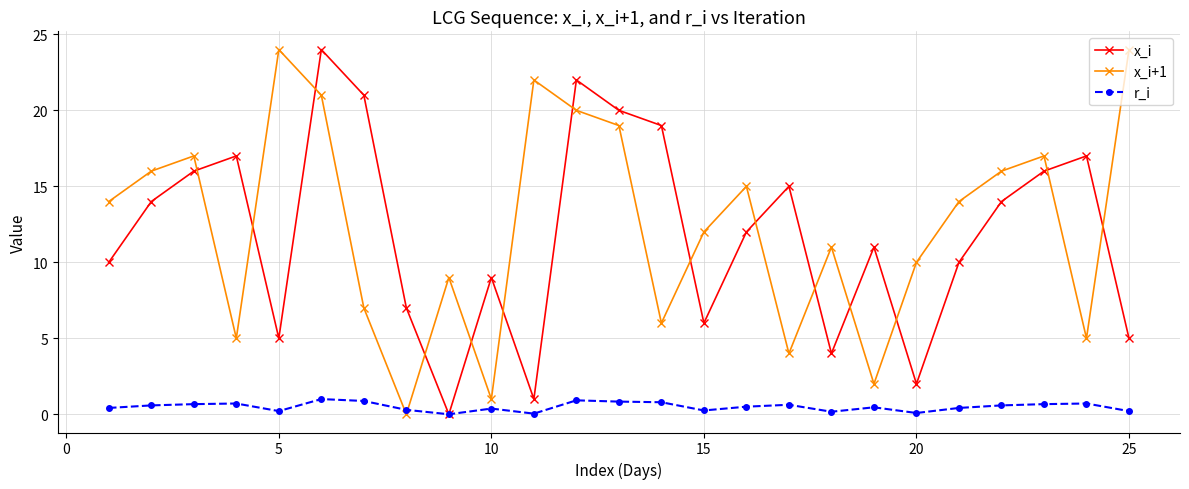

What is the value of the r_i point at the 23rd from the left?

0.7